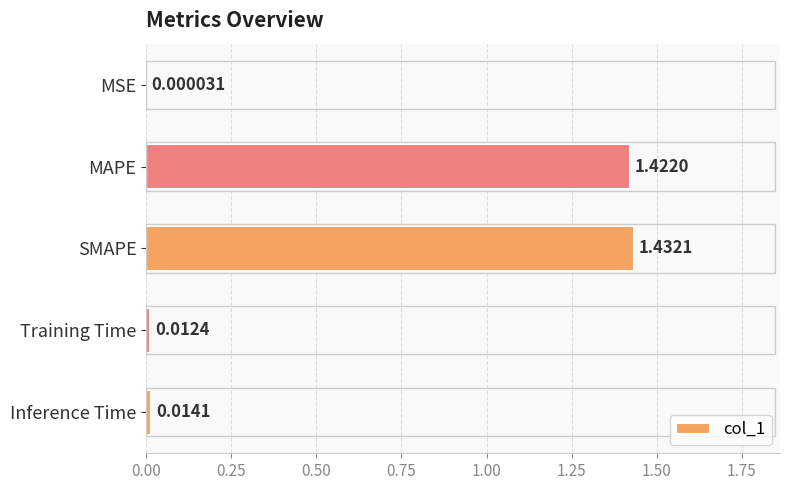

Which category has the highest value across all series?

SMAPE